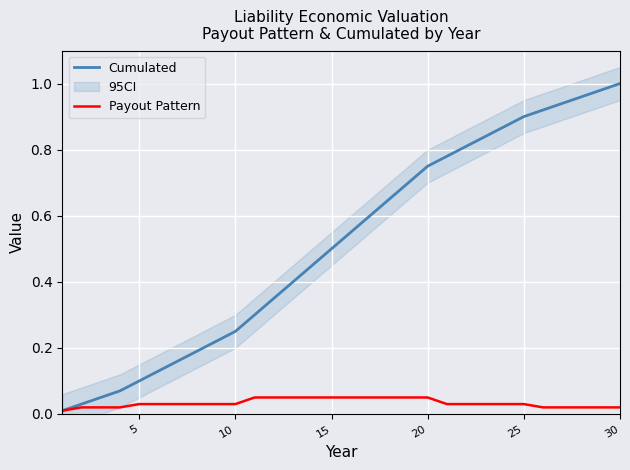

Is the value of Payout Pattern at 17 greater than the value of Cumulated at 20?

No